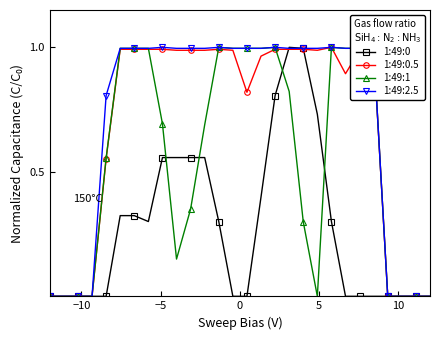

What are all the series names shown in the legend?

1:49:0, 1:49:0.5, 1:49:1, 1:49:2.5